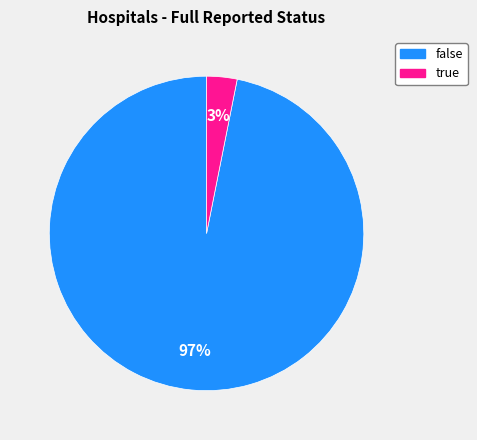

Count the number of slices in the pie.

2